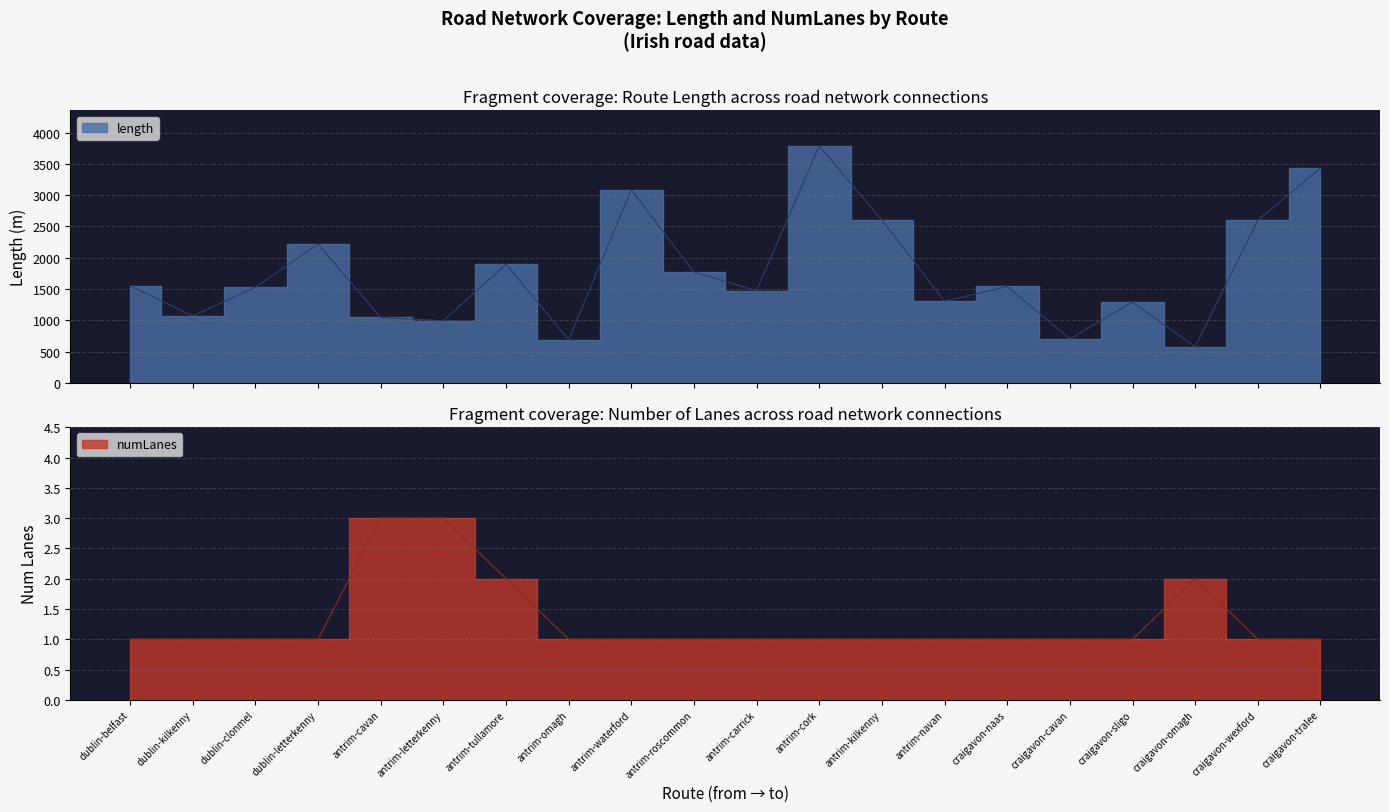

What is the difference between the highest and lowest values at craigavon-tralee?

3430.1